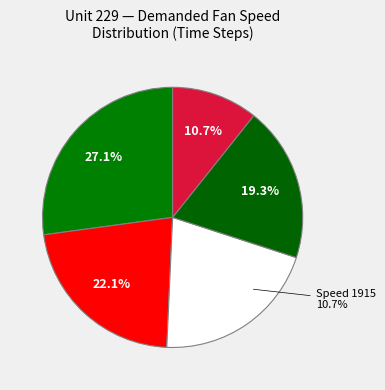

Is 2212 the majority of the pie?

No